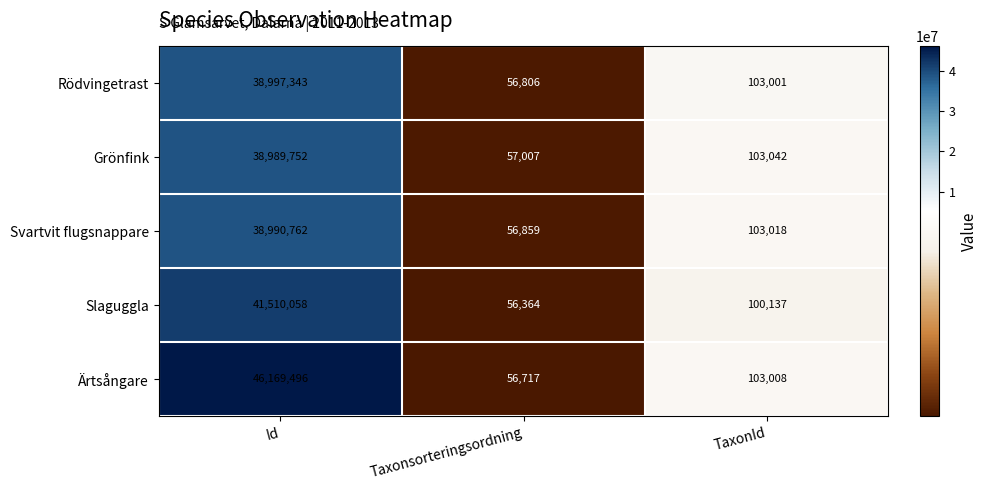

What is the sum of all Slaguggla values?

41666559